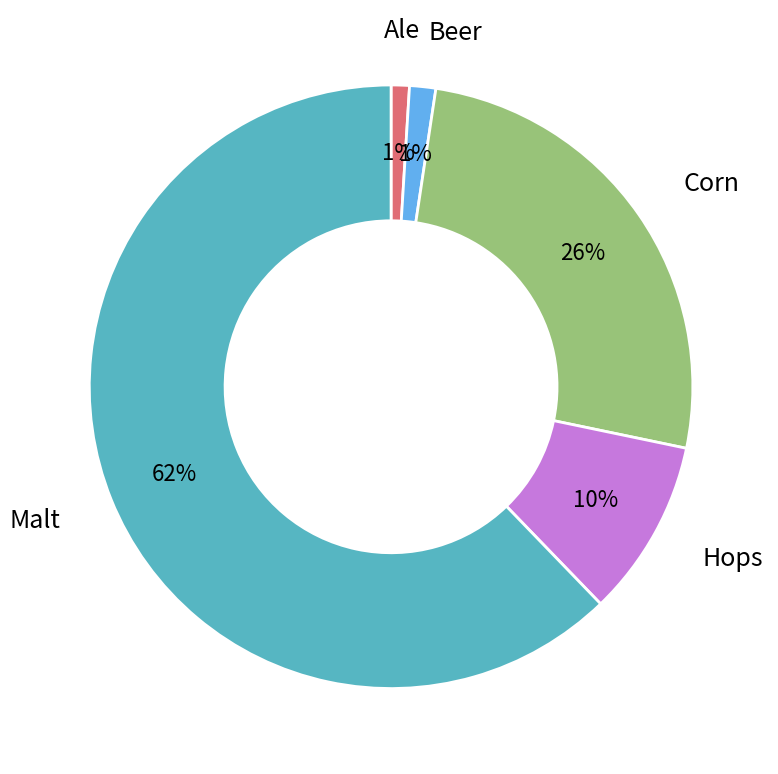

To the nearest percent, what percentage of the pie is Ale?

1%